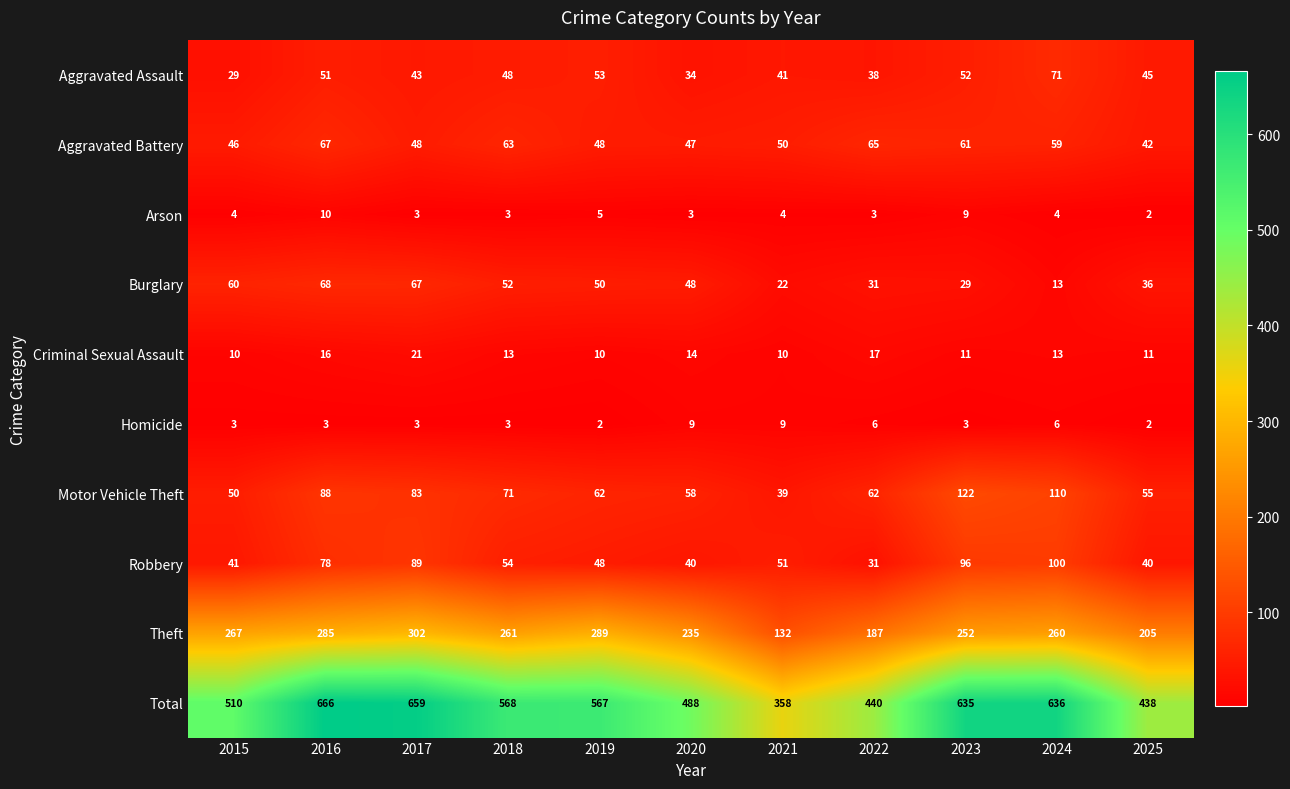

At 2020, list the series in order from smallest to largest.

Arson, Homicide, Criminal Sexual Assault, Aggravated Assault, Robbery, Aggravated Battery, Burglary, Motor Vehicle Theft, Theft, Total